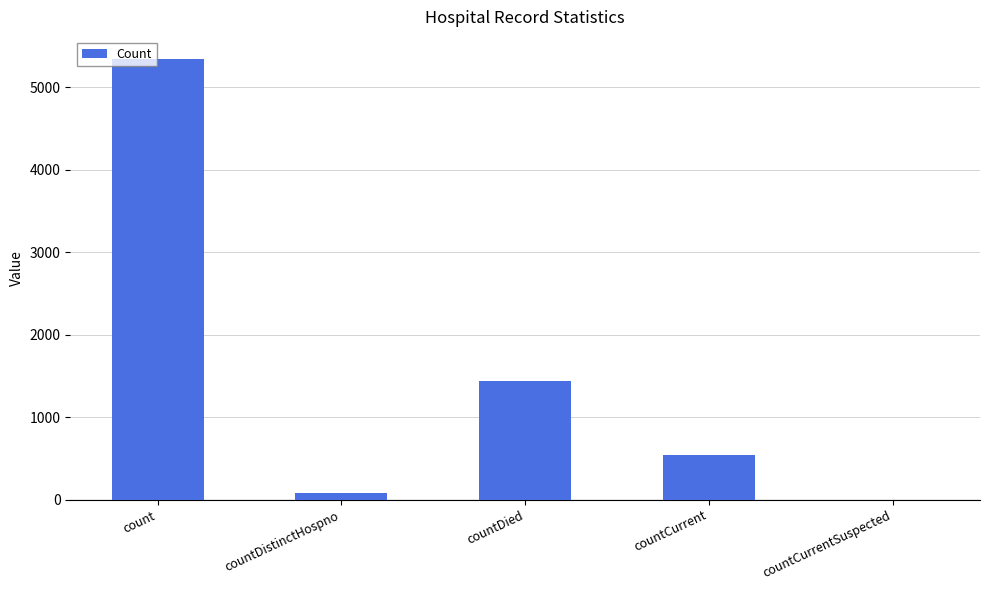

Reading left to right, what are all the values shown in this chart?

5344	76	1440	540	0